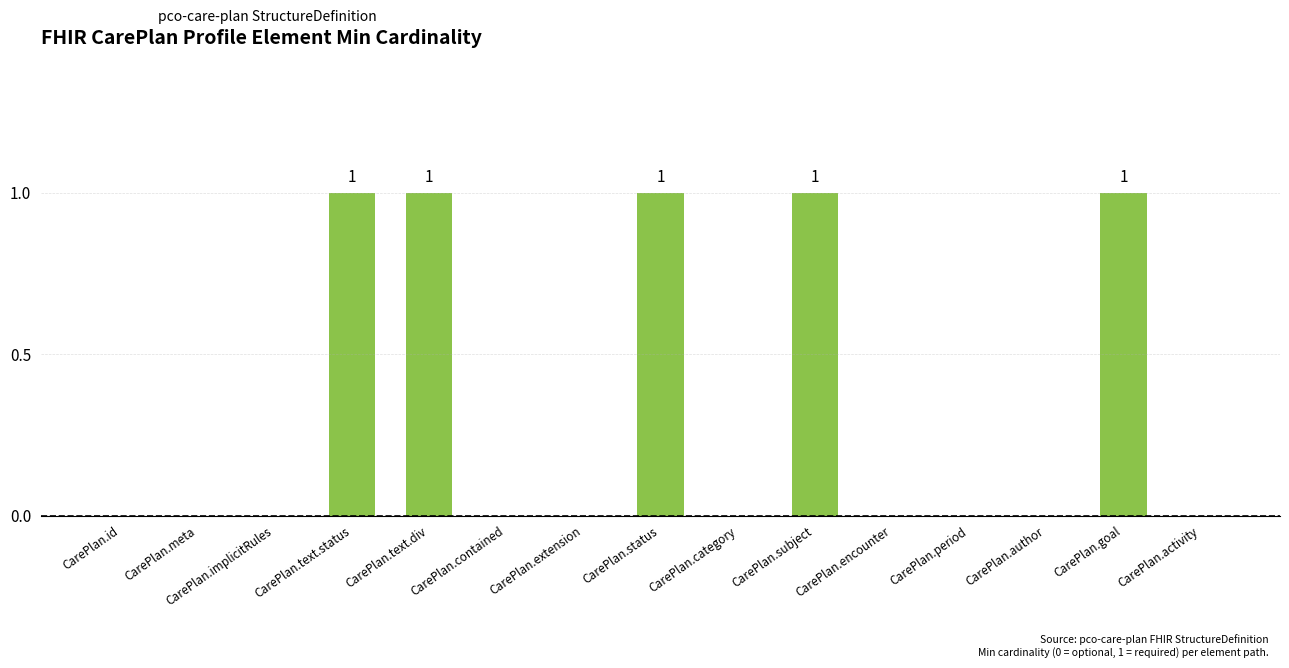

Is it true that the value at CarePlan.encounter is 0?

True